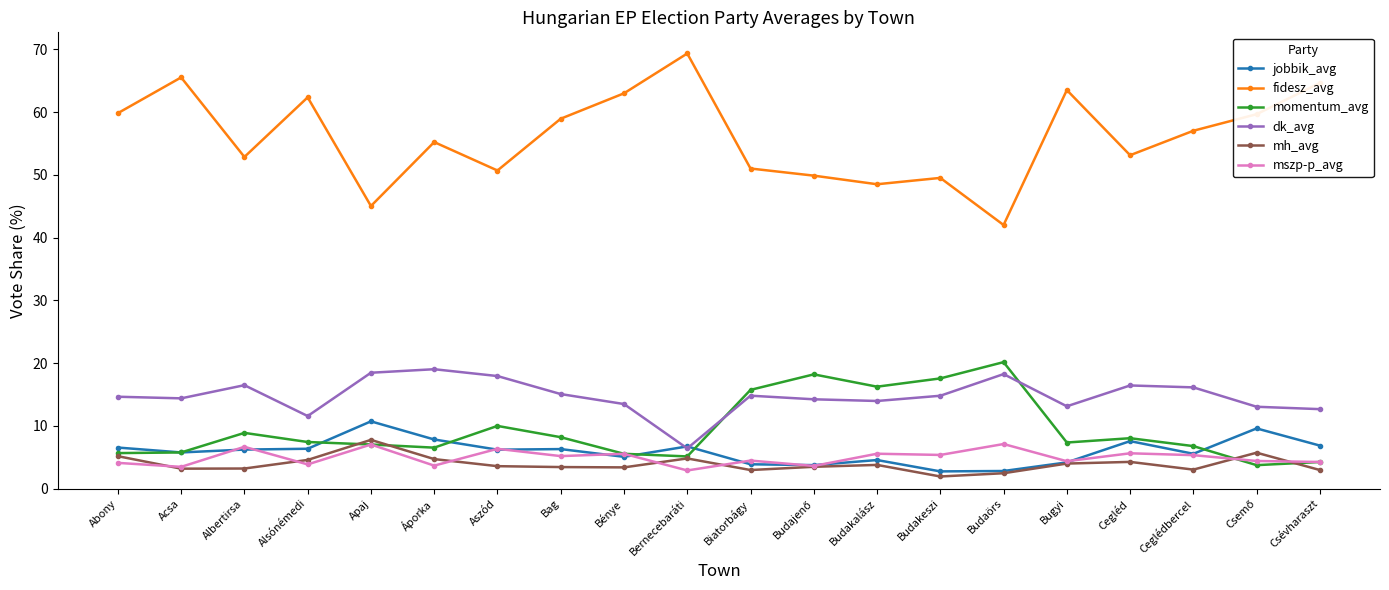

True or false: mh_avg has more than 0 points higher than both neighbors.

True